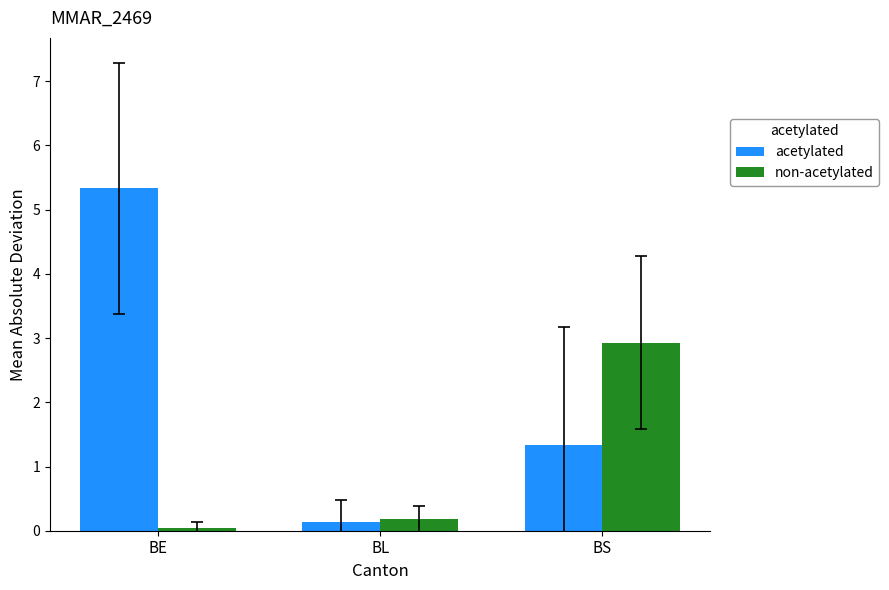

Which series has the largest total across all categories?

acetylated